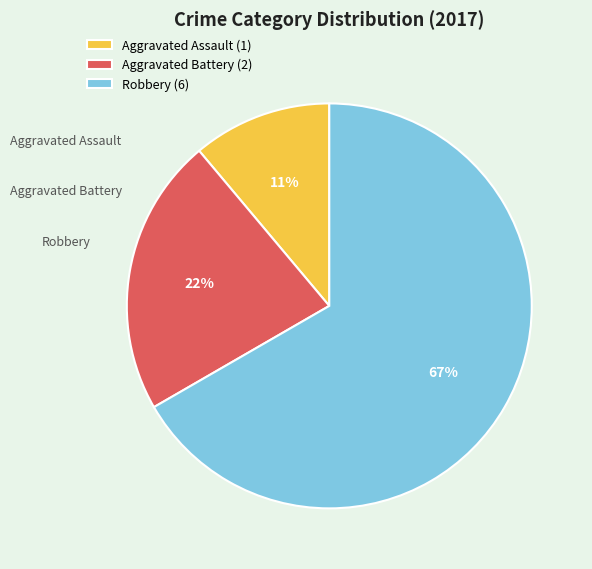

Which has a higher value, Aggravated Battery or Robbery?

Robbery